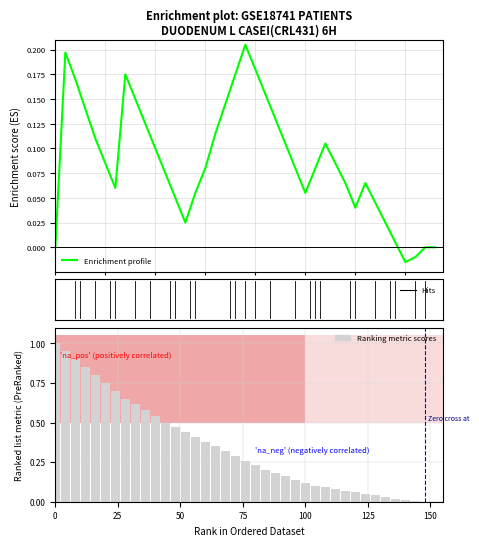

What is the difference between the highest and lowest values at 0?

1.0